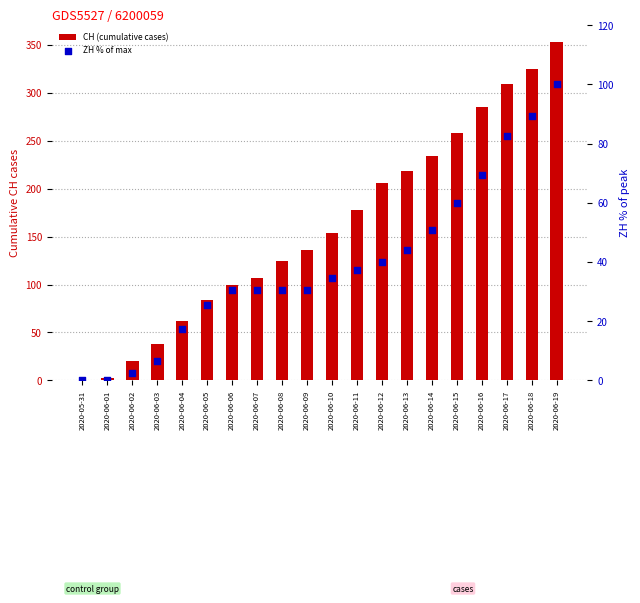

Which series contains the lowest Y value?

CH (cumulative cases)